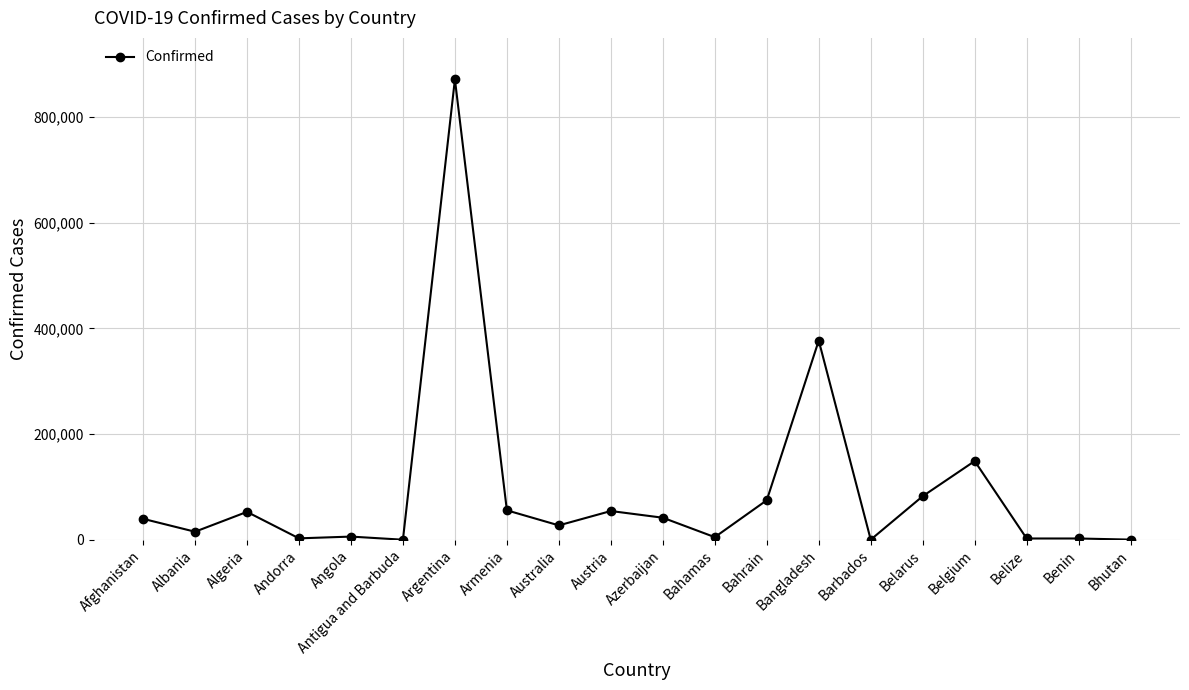

What is the change in value from Afghanistan to Bangladesh?

+337370